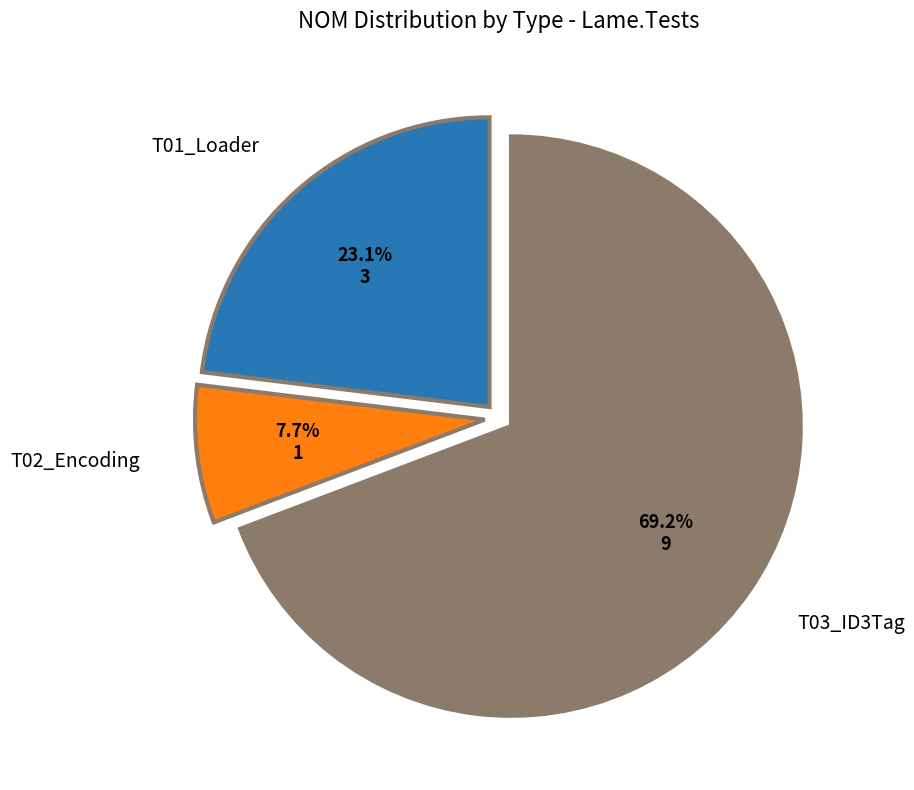

Is there a majority slice in this chart?

Yes